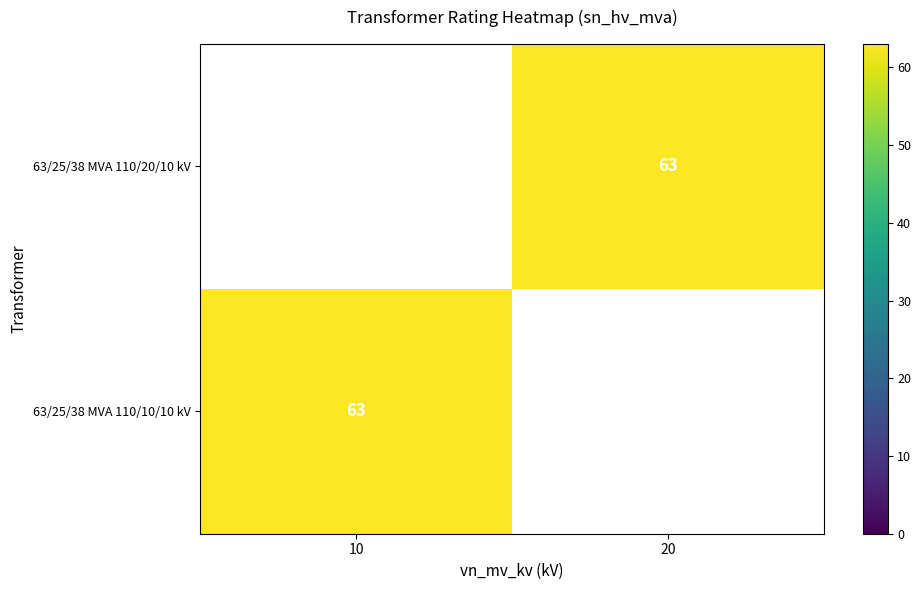

True or false: 63/25/38 MVA 110/20/10 kV has a value of 86 at 20.

False